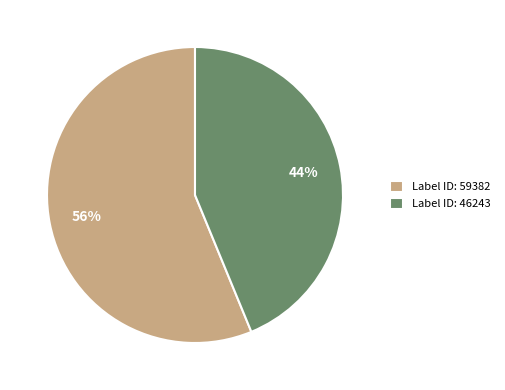

Is there a majority slice in this chart?

Yes